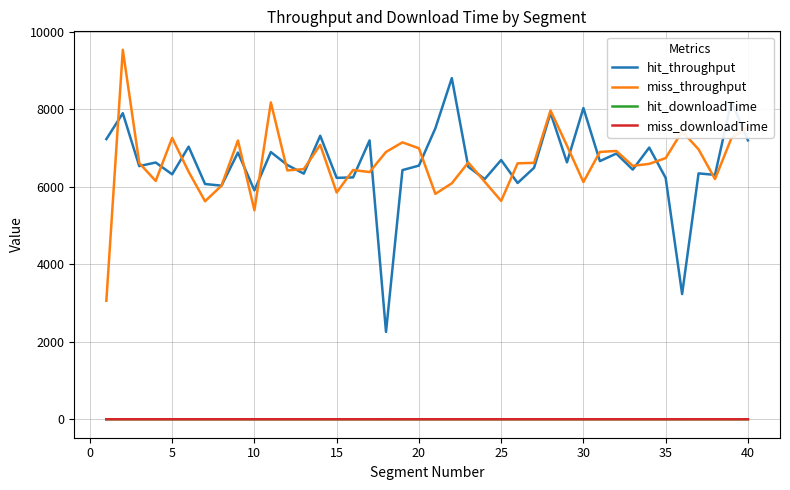

True or false: miss_throughput and miss_downloadTime intersect in this chart.

False